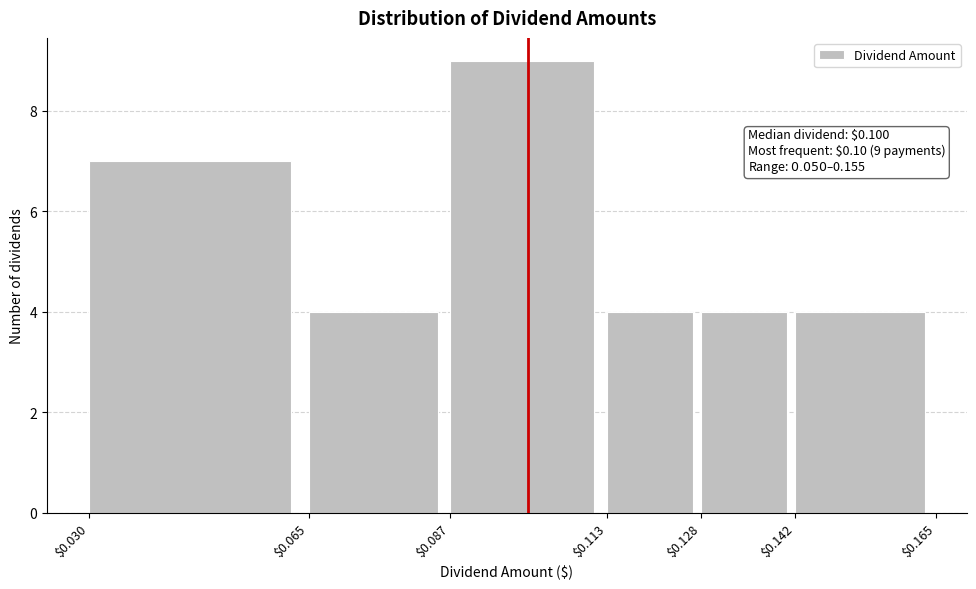

Over which range of the x-axis is the bar tallest?

$0.087 to $0.113